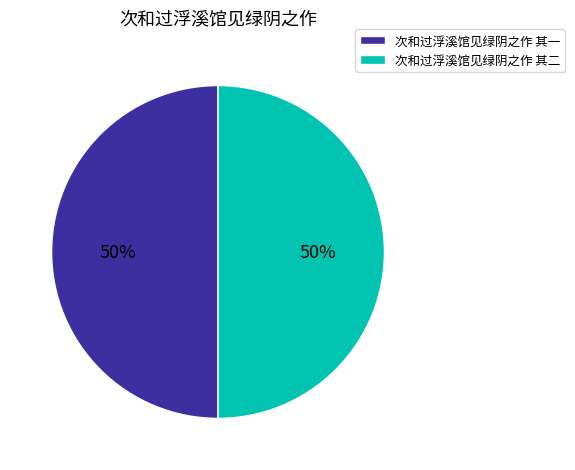

True or false: 次和过浮溪馆见绿阴之作 其二 accounts for 55% of the total.

False